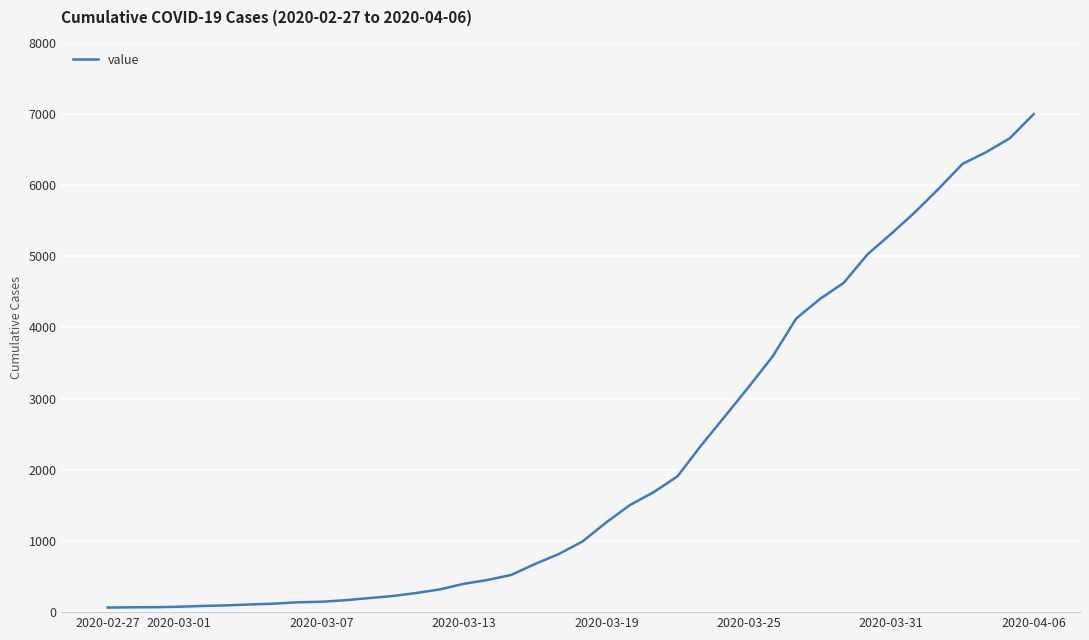

What is the greatest value displayed?

6995